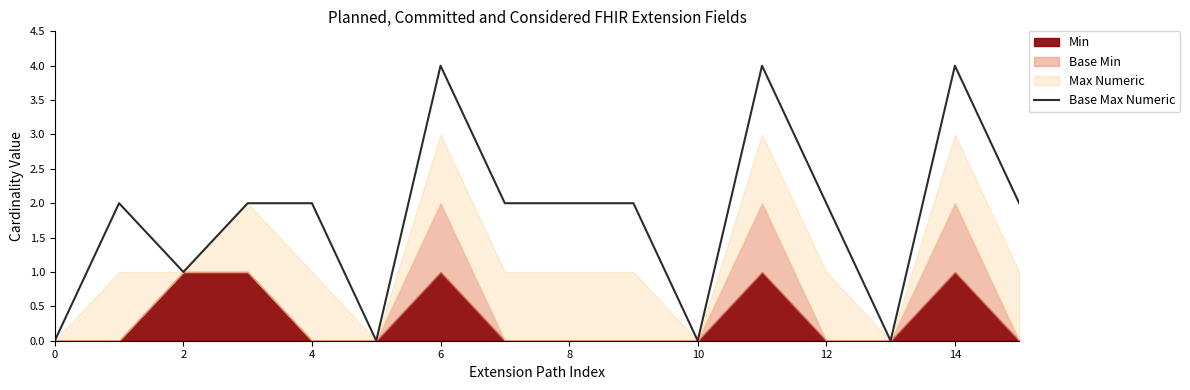

What is the difference between the second highest and minimum values?

4